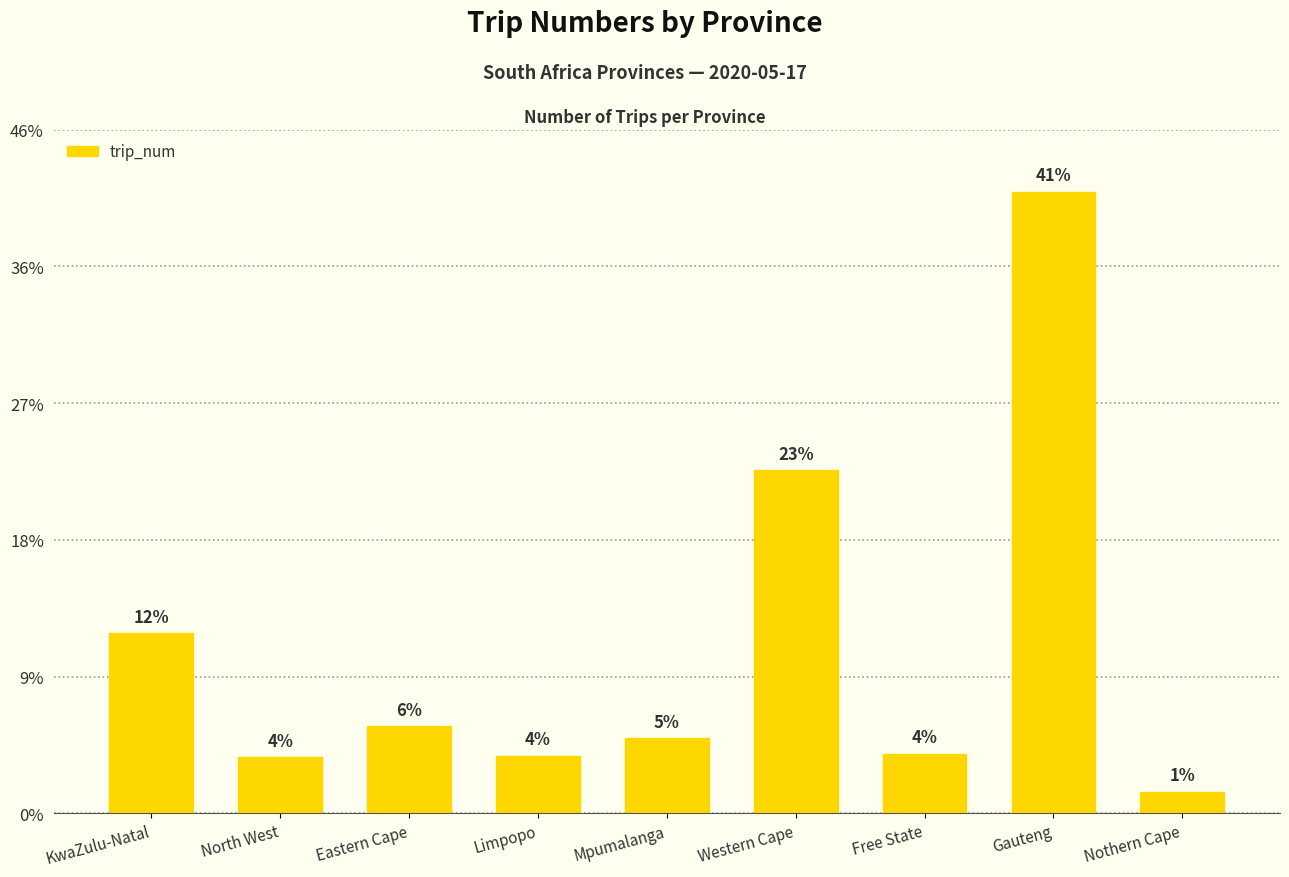

Is it true that the value at Western Cape is 70134?

False